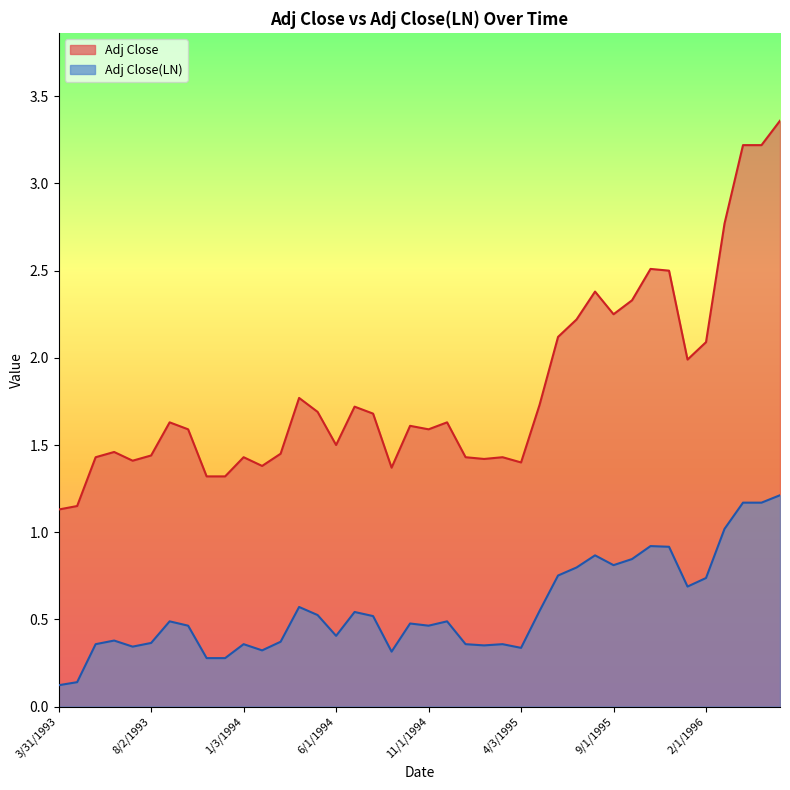

Which series has the largest total across all categories?

Adj Close